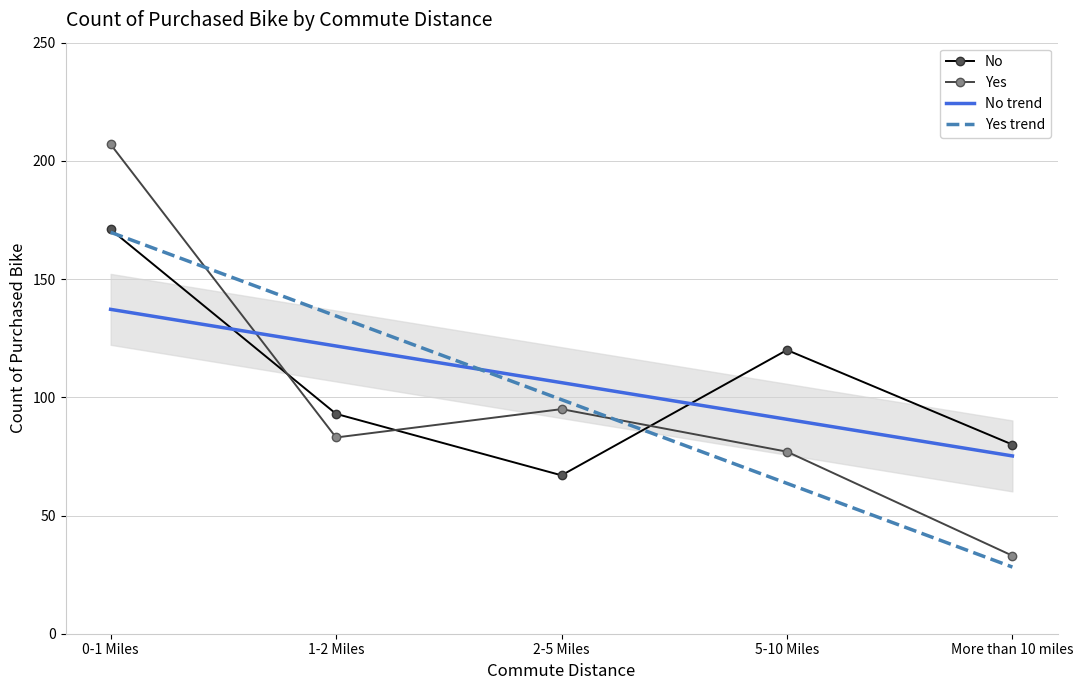

Does the chart have visible grid lines?

Yes